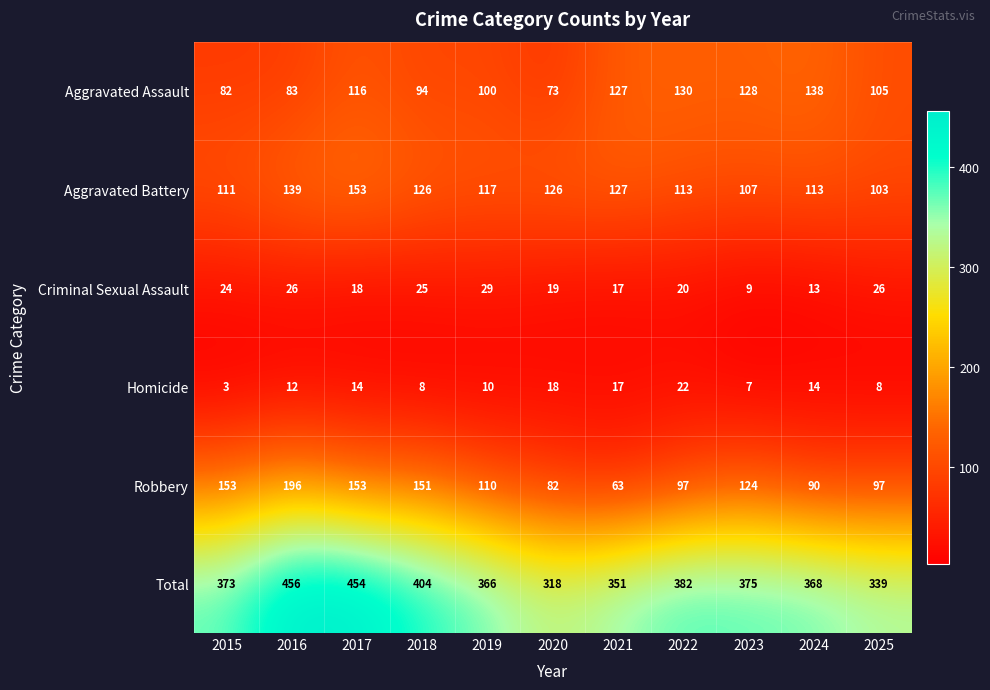

Which label corresponds to the largest value in the chart?

2016